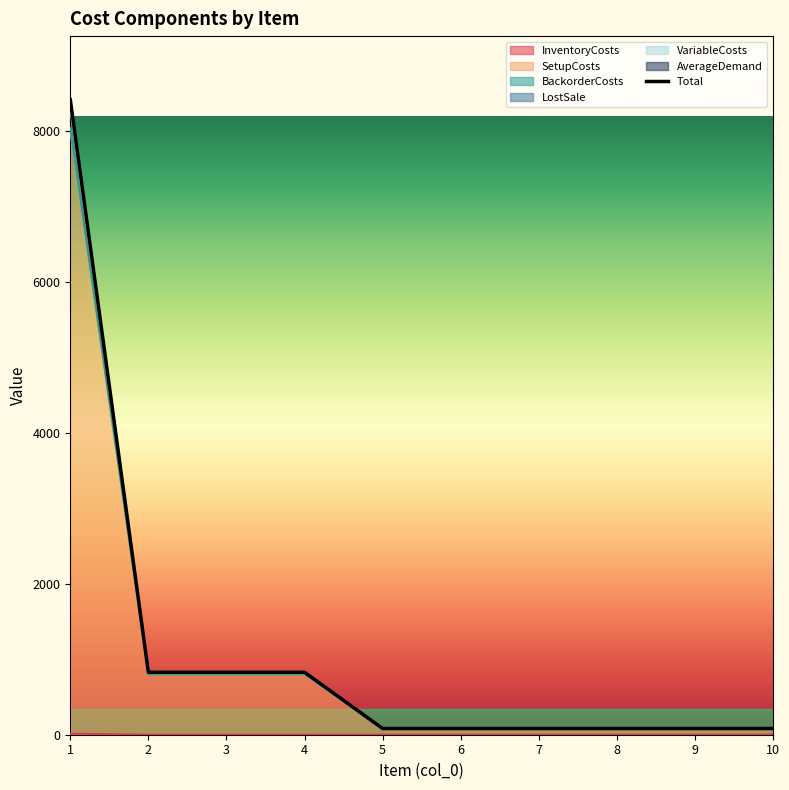

List the labels in order of value, smallest first.

5, 6, 7, 8, 9, 10, 2, 3, 4, 1